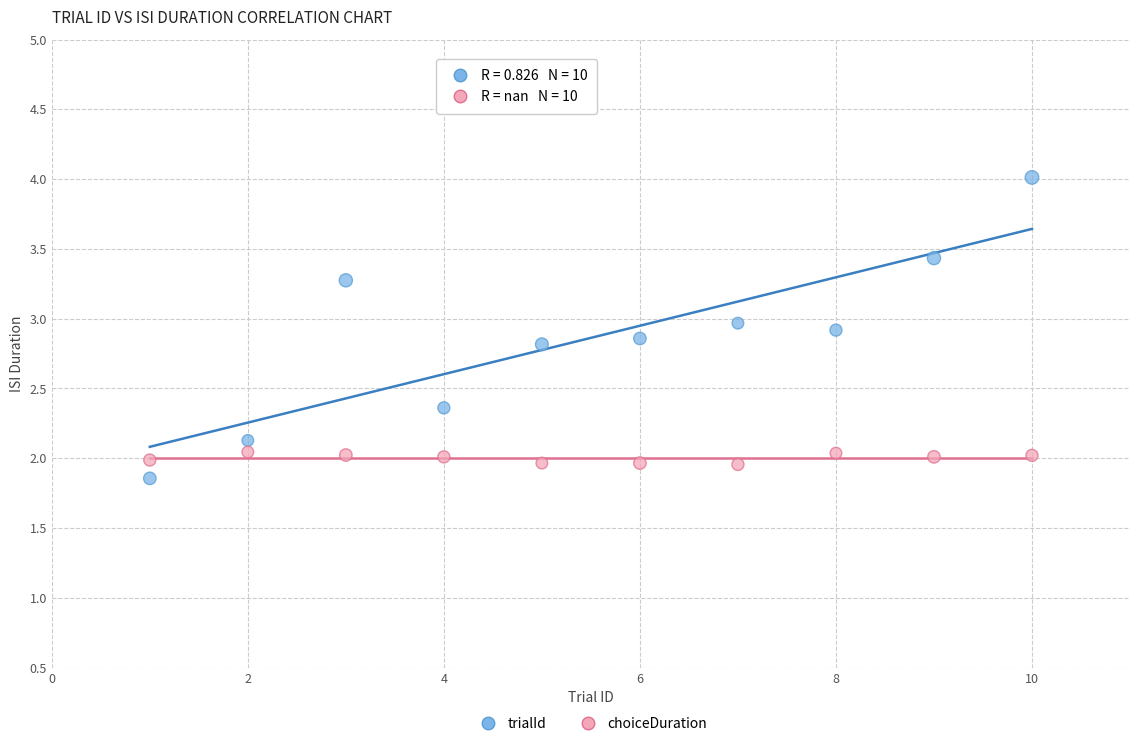

Across all data points, what is the range of Y values (max minus min)?

2.2